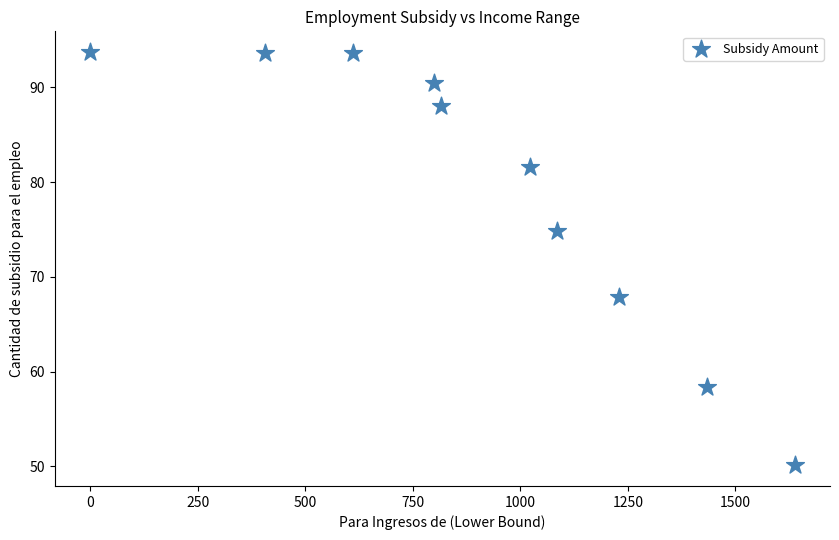

What is the average Y value?

79.2